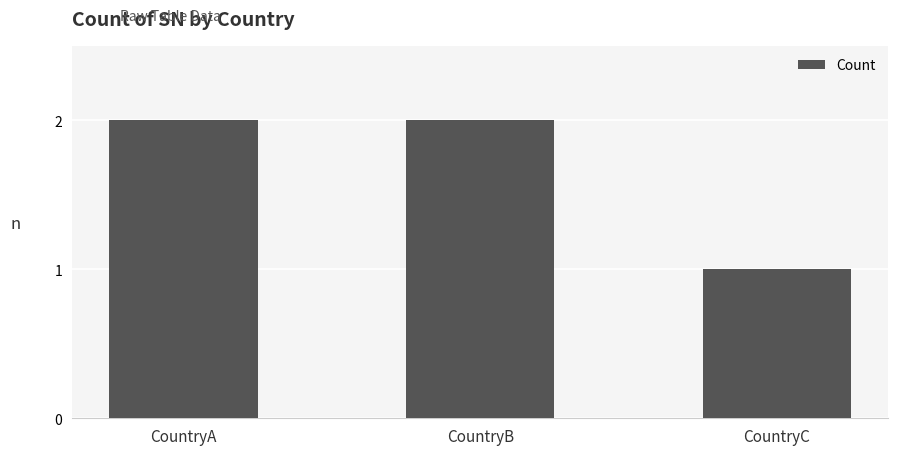

How many series are shown in this chart?

1